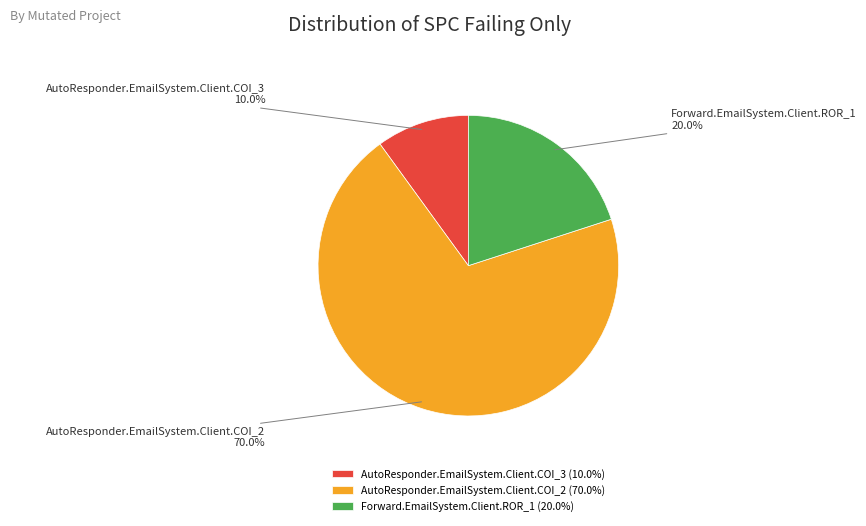

To the nearest percent, what is the combined percentage of AutoResponder.EmailSystem.Client.COI_3 and AutoResponder.EmailSystem.Client.COI_2?

80%